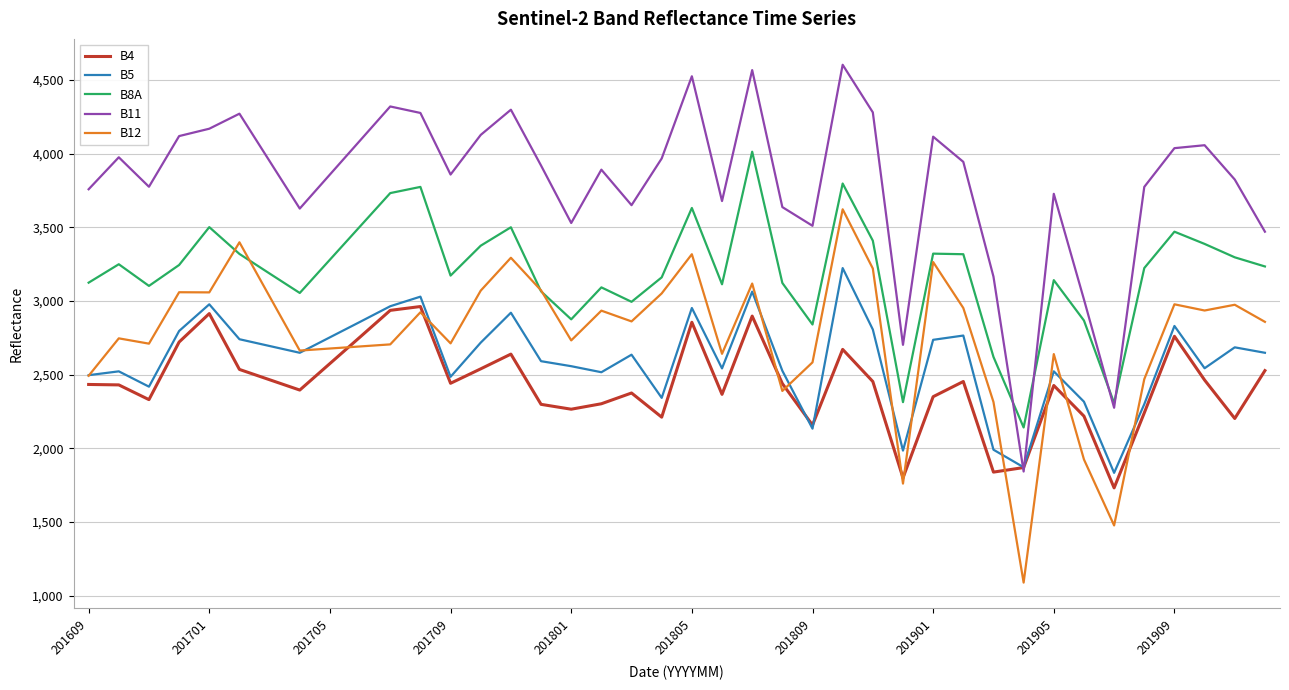

Which series has the largest range (max minus min)?

B11